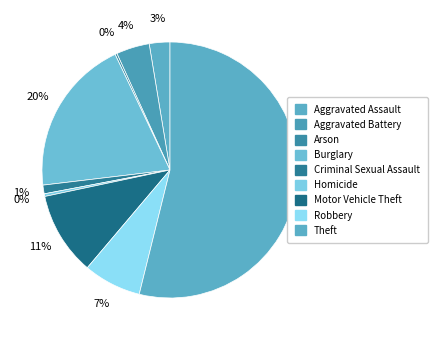

How many slices are in this pie chart?

9